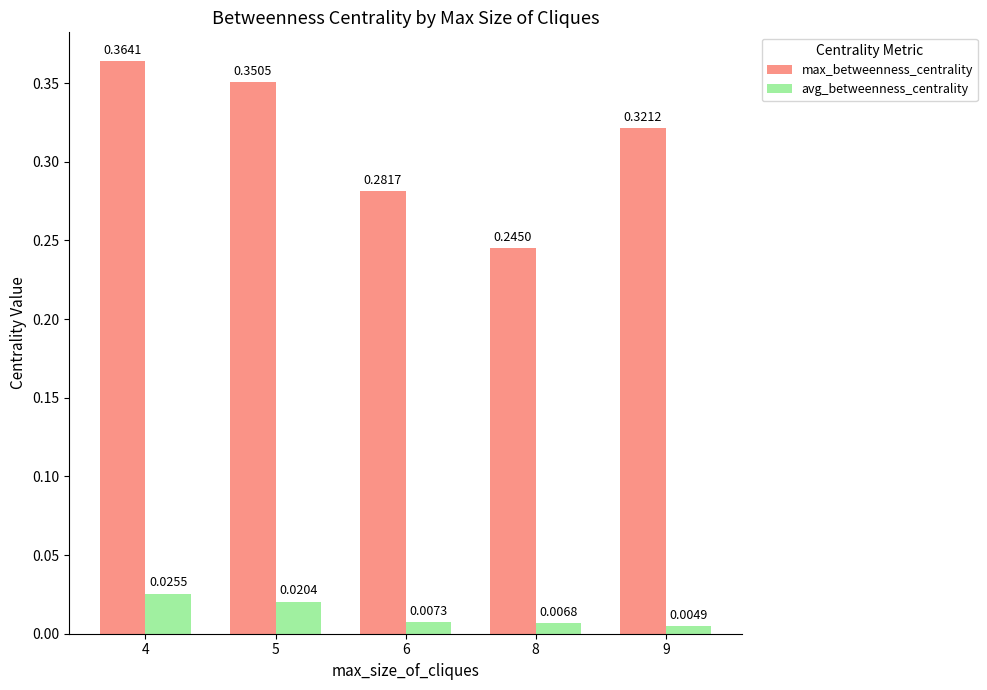

Which series has the largest range (max minus min)?

max_betweenness_centrality